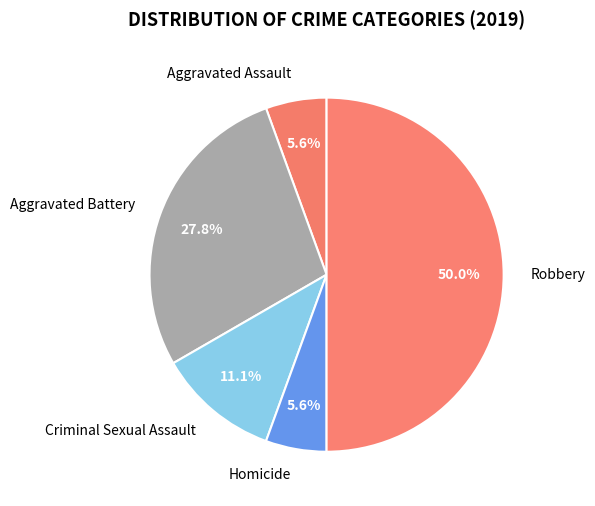

True or false: Criminal Sexual Assault accounts for 1% of the total.

False